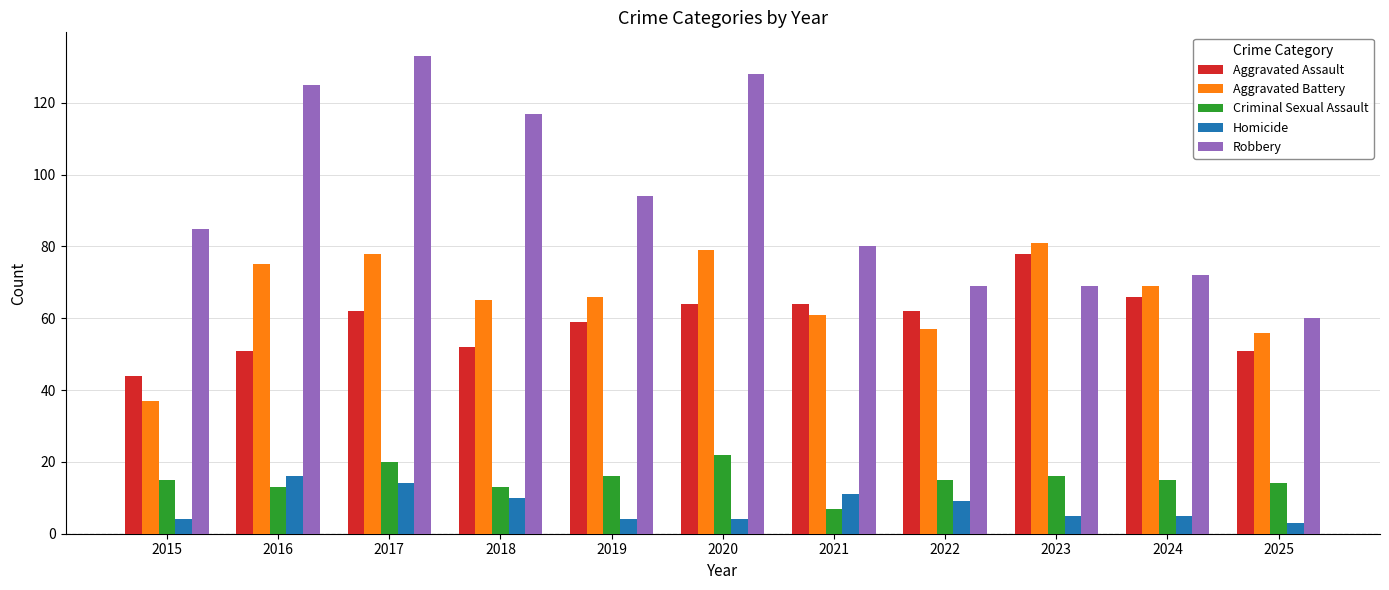

What is the value of the Aggravated Battery bar at the 7th from the left?

61